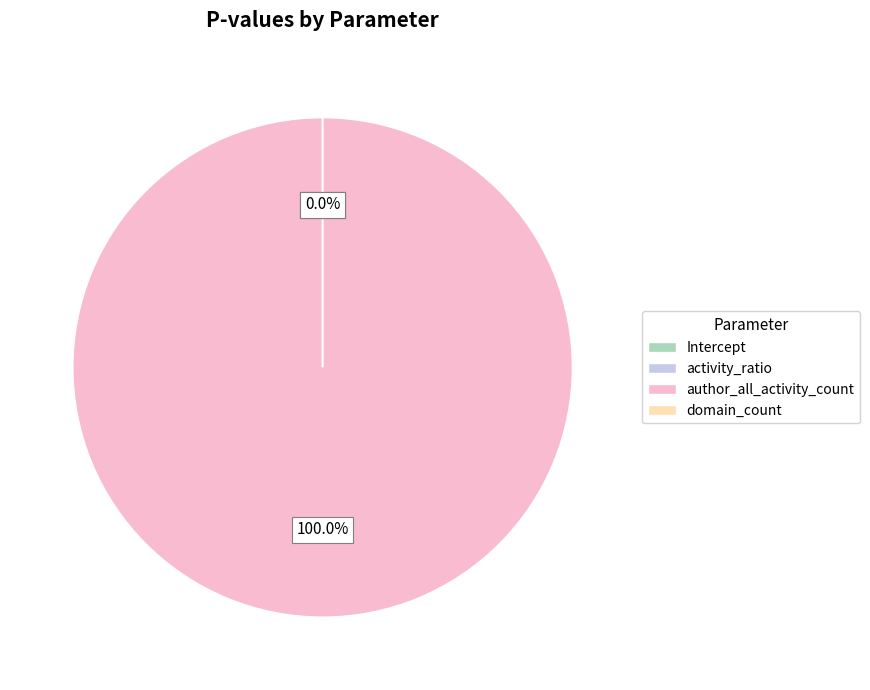

The domain_count slice represents 6% of the pie. True or false?

False